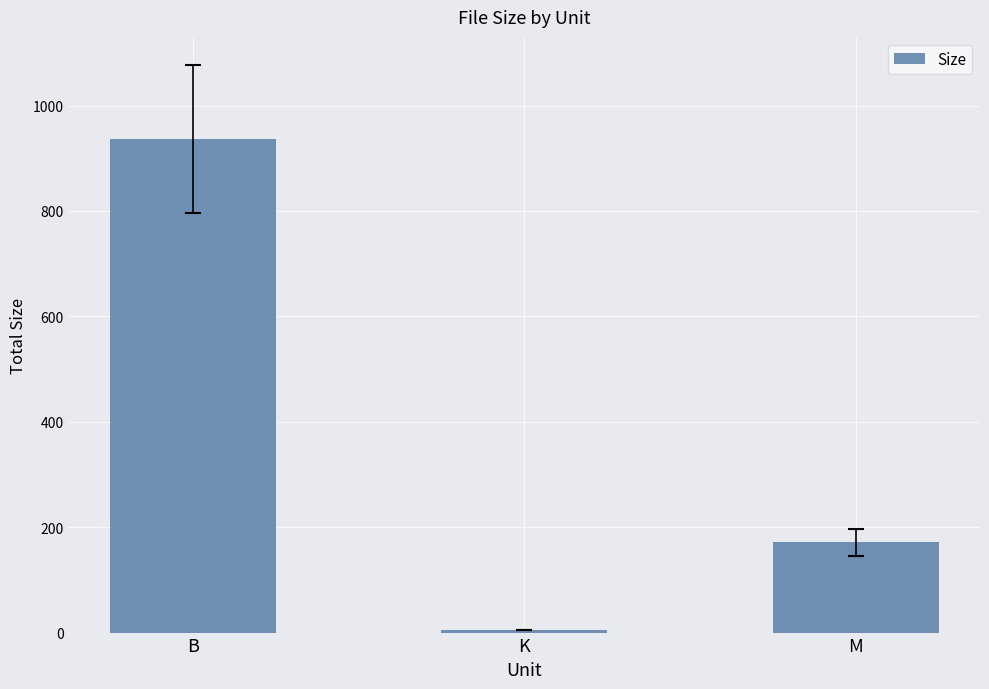

What is the approximate value at B?

936.0